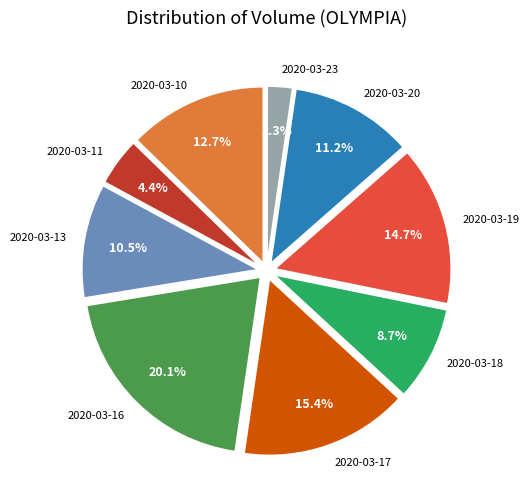

Which slice is the largest?

2020-03-16